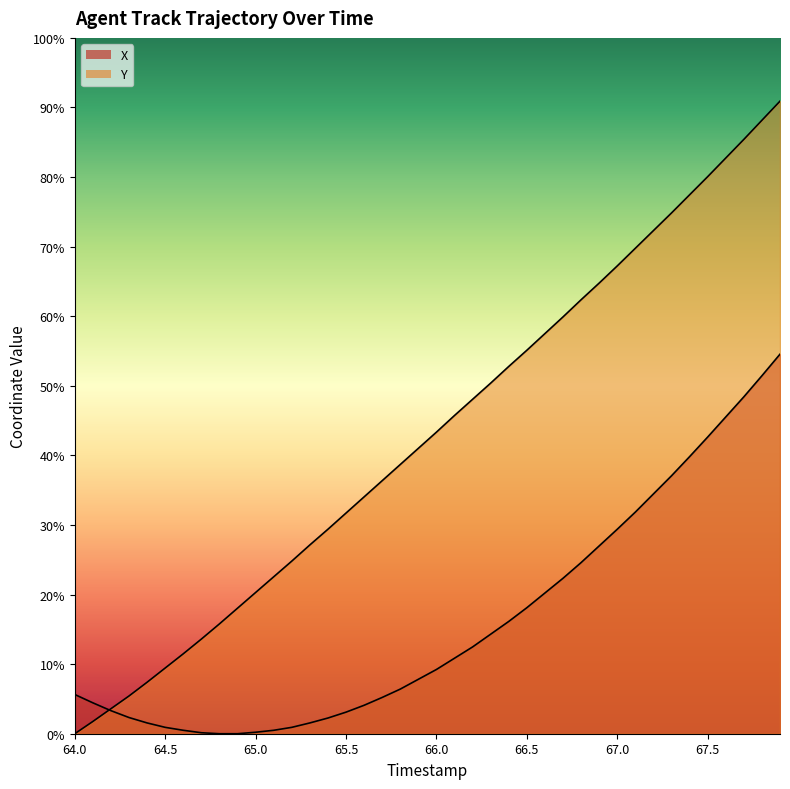

After their last crossing, which series has the higher values: Y or X?

Y